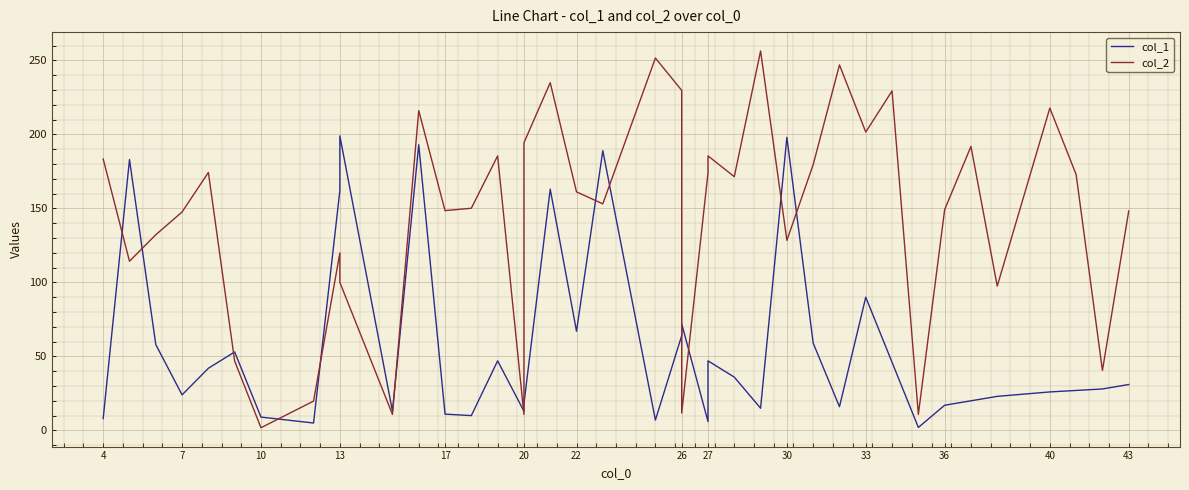

The col_2 series shows 209.3 at 30. True or false?

False